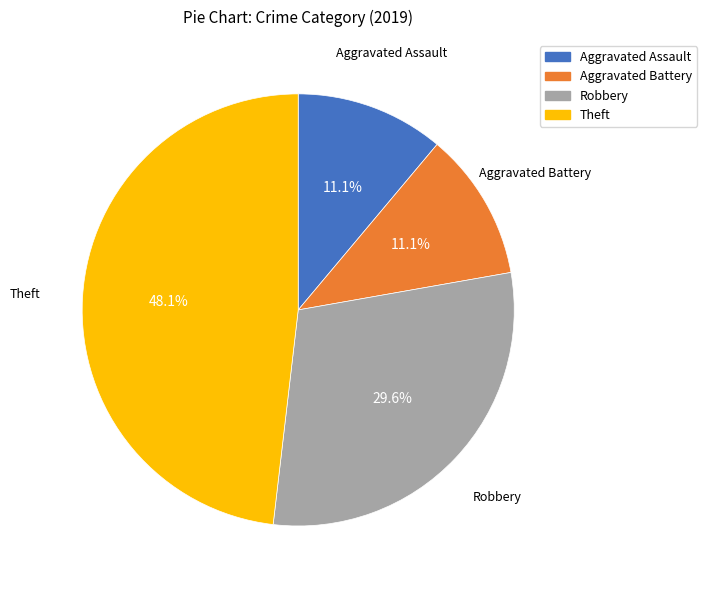

What percentage do Aggravated Assault and Robbery together represent?

40.7%